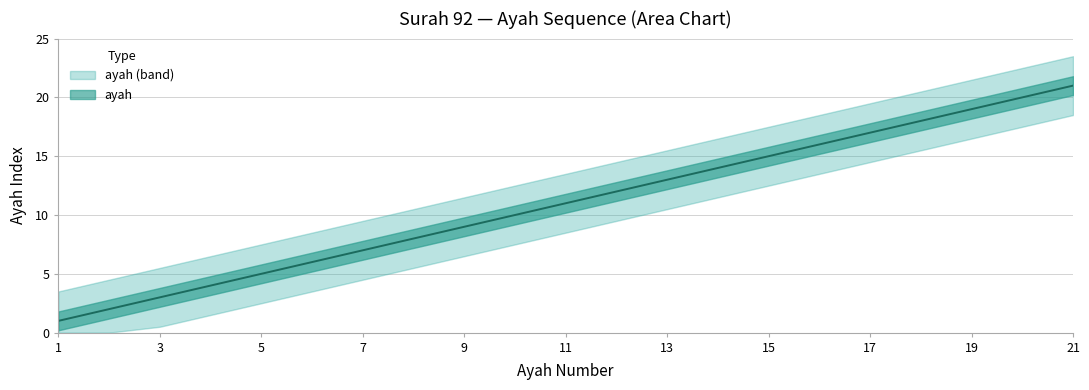

At which category does the chart reach its peak across all series?

21